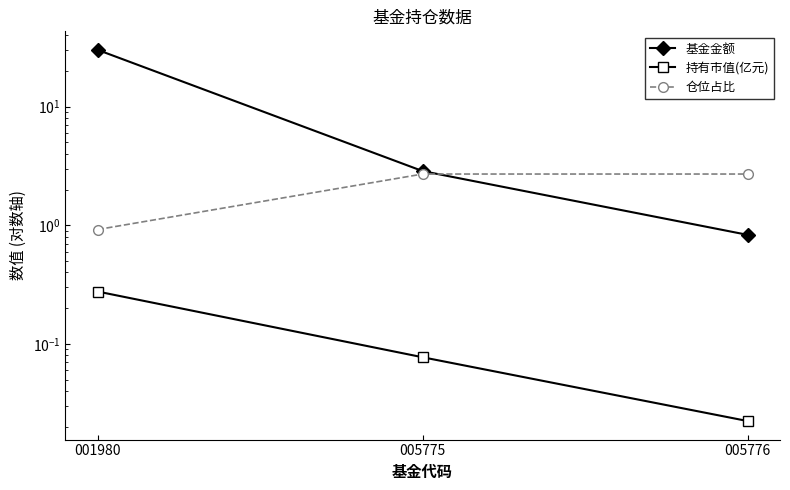

At which category is the sum across all series the highest?

001980